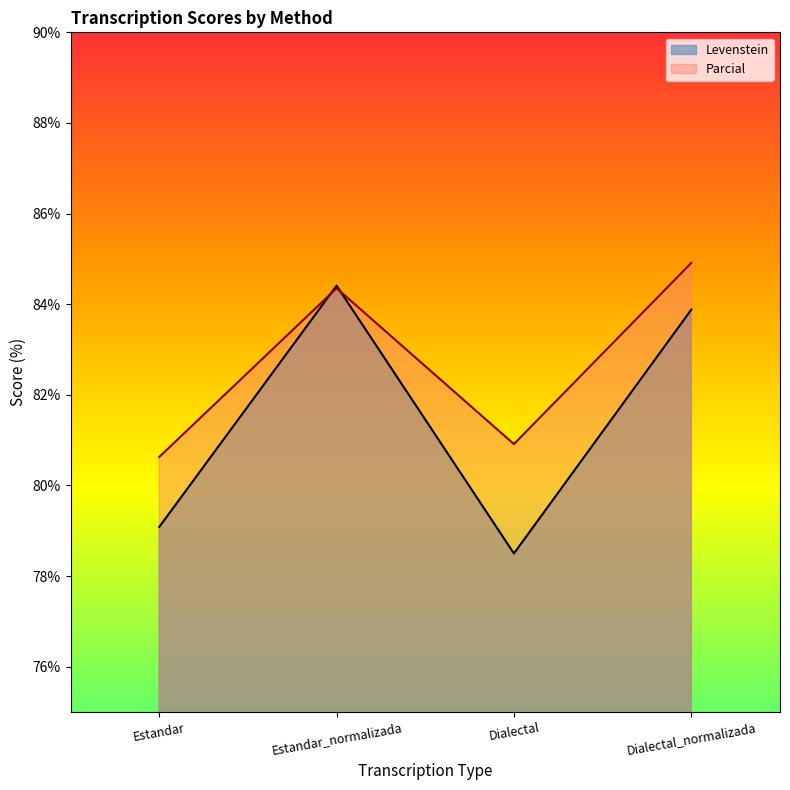

At how many categories does at least one series exceed 79?

4